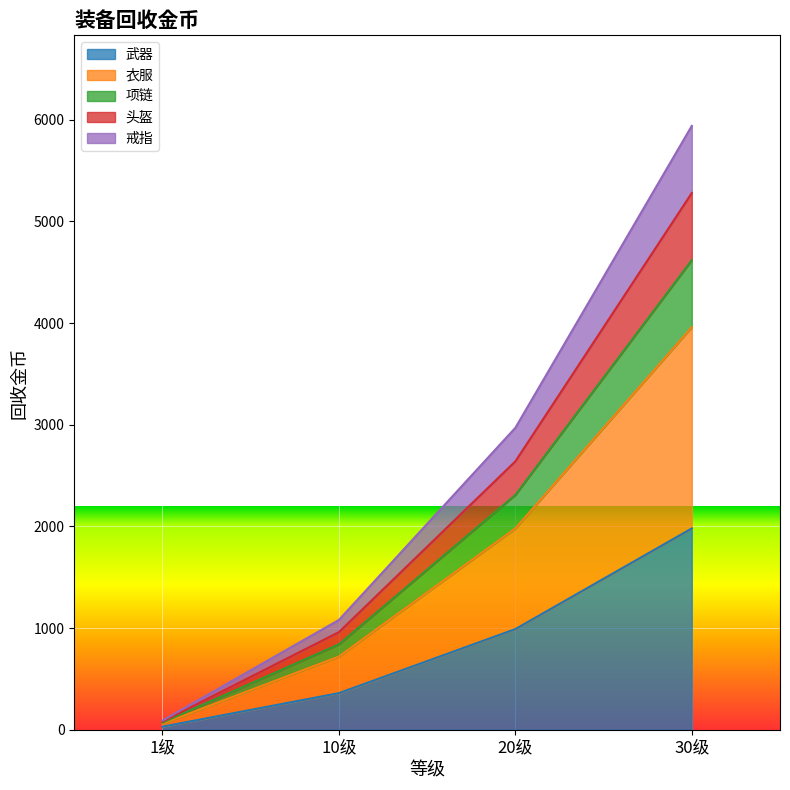

What is the spread (max minus min) of values at 1级?

60